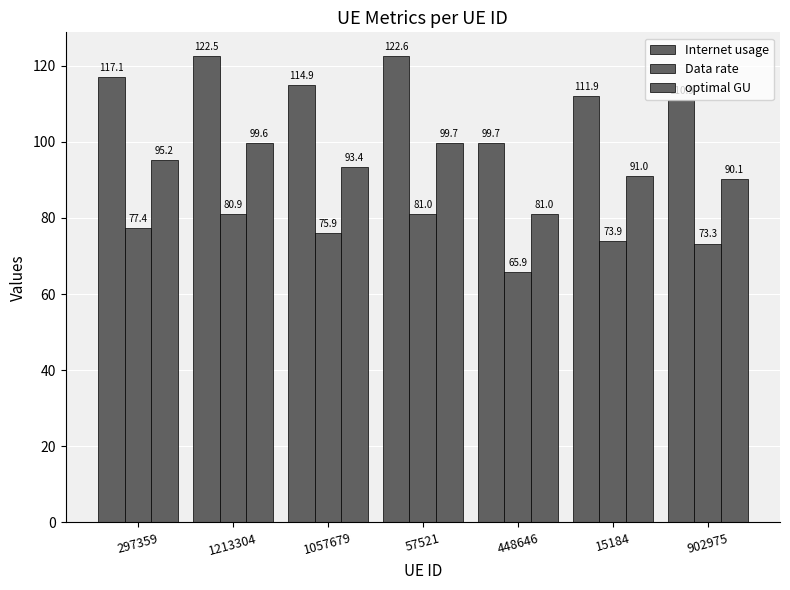

Is it true that Data rate equals 43.0 at 448646?

False